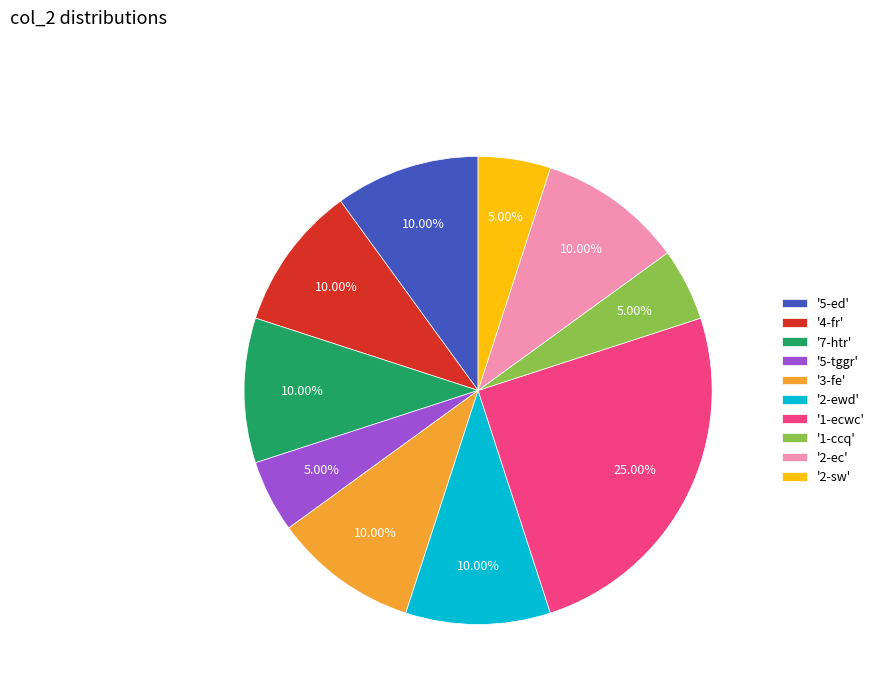

Is the sum of '3-fe' and '5-ed' greater than half?

No